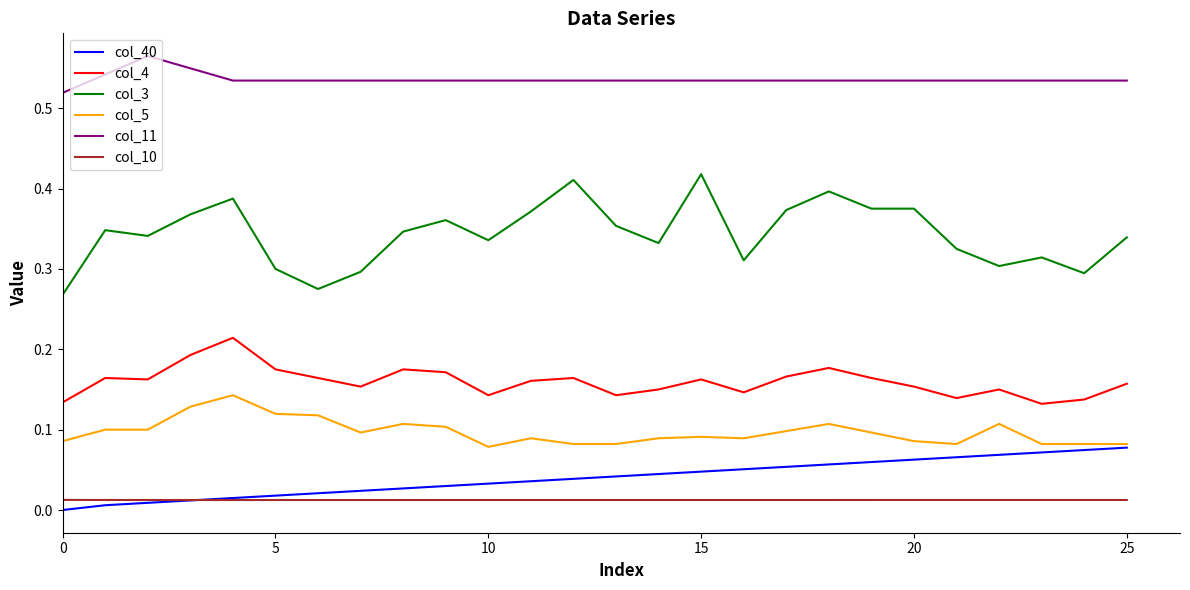

True or false: col_40 and col_10 cross at least once.

True